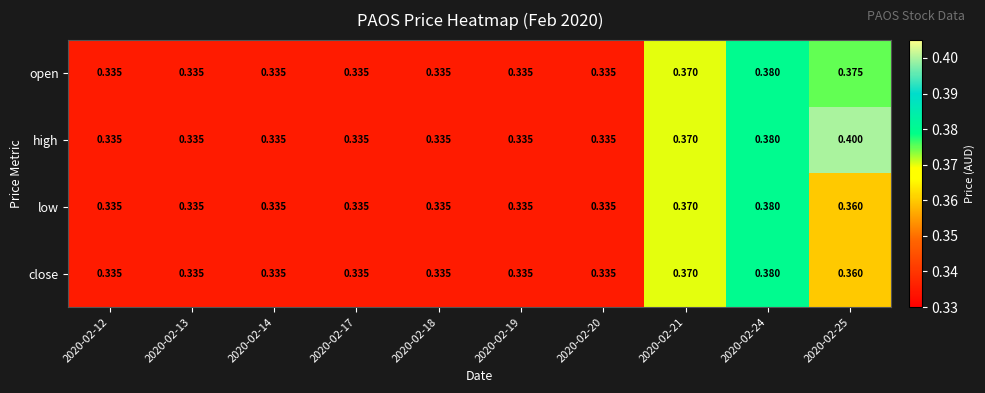

Which series has the widest spread of values?

high